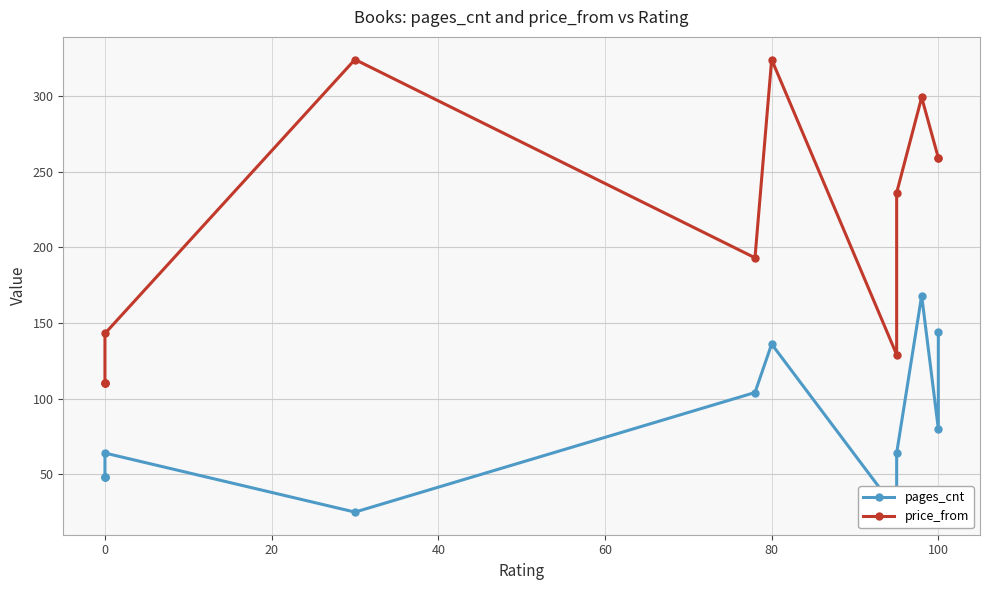

List the series in order of their overall mean, lowest first.

pages_cnt, price_from